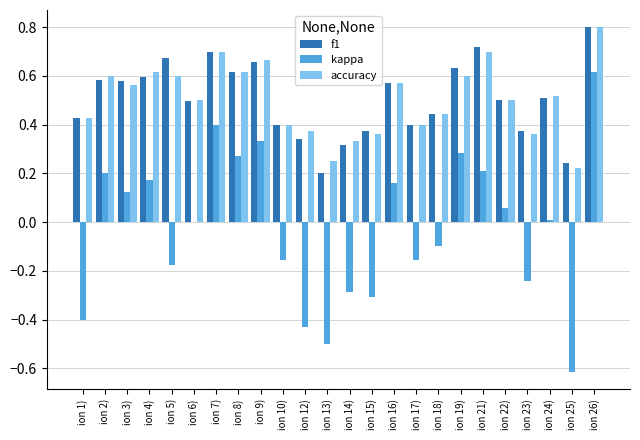

The accuracy series shows 0.4 at ion 1). True or false?

True